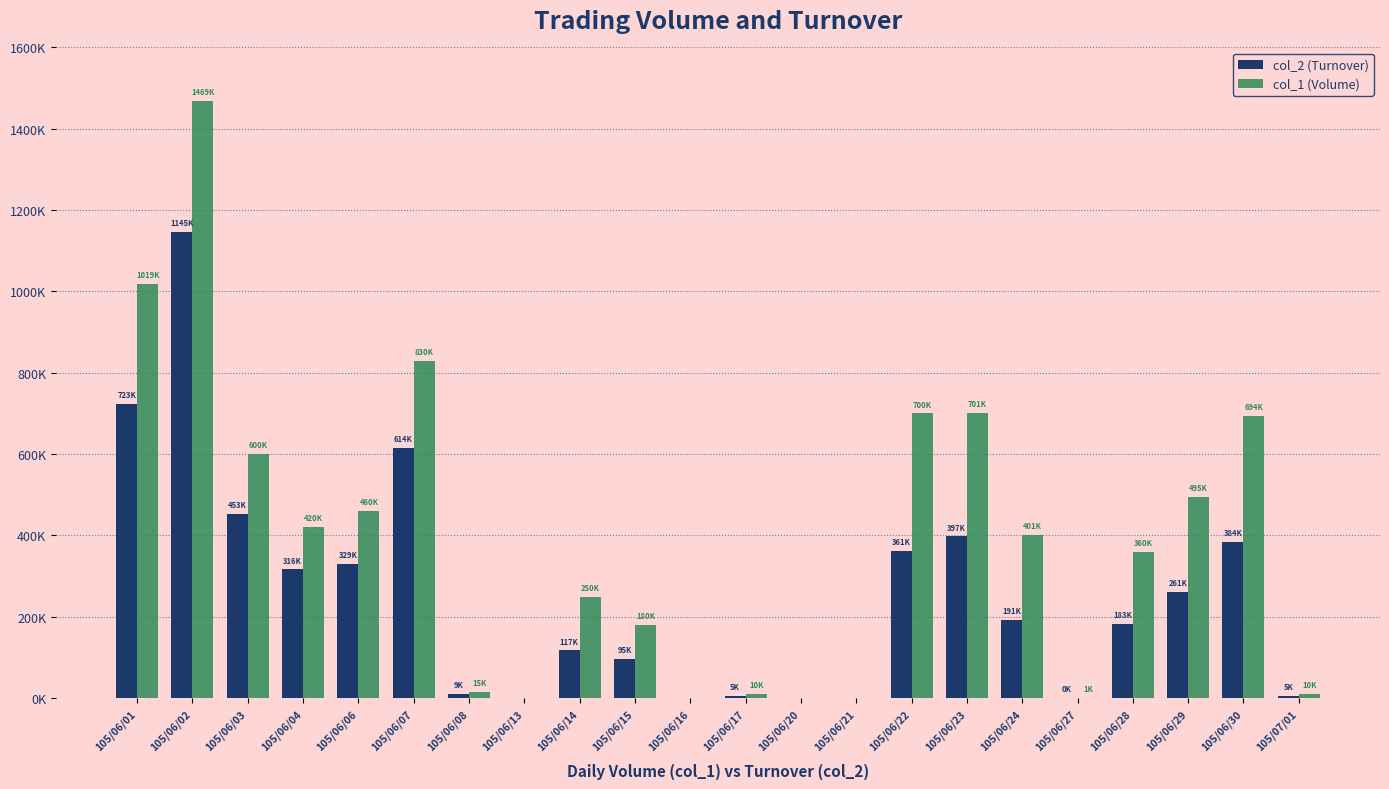

What is the difference between the maximum and minimum values in the col_2 (Turnover) series?

1145700